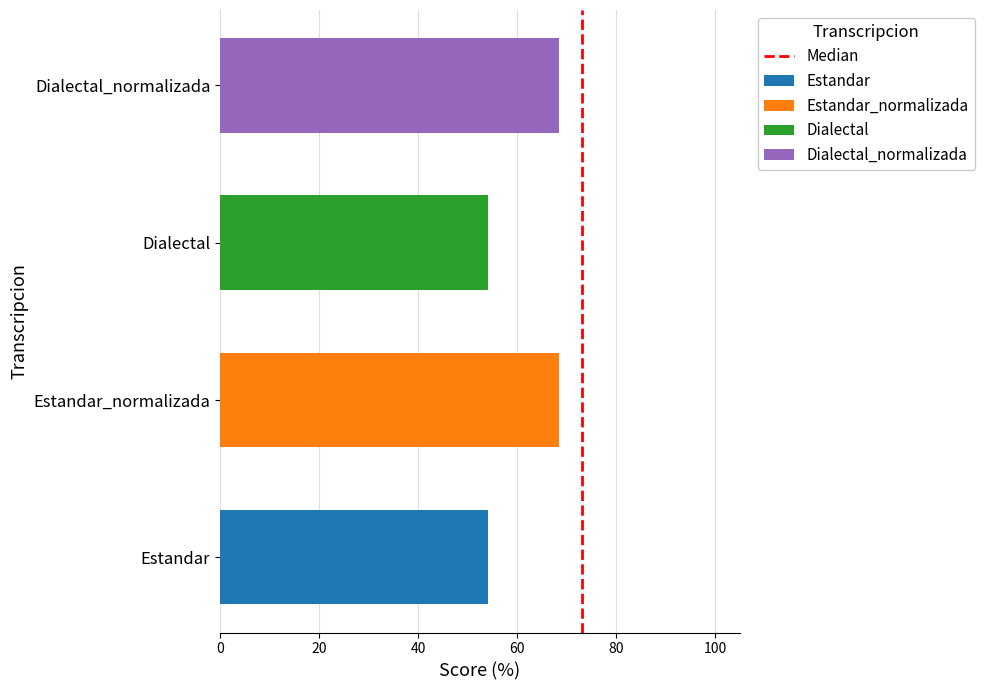

Does the chart contain stacked bars?

No